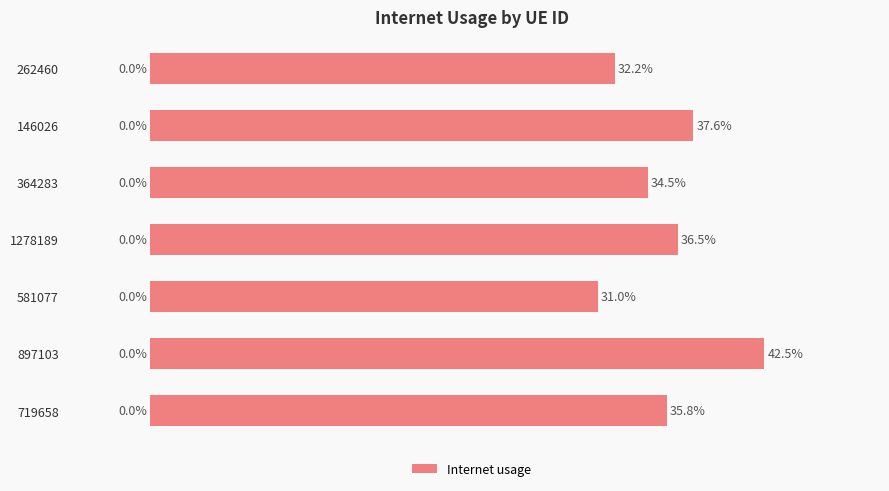

What is the minimum value shown in the chart?

0.3